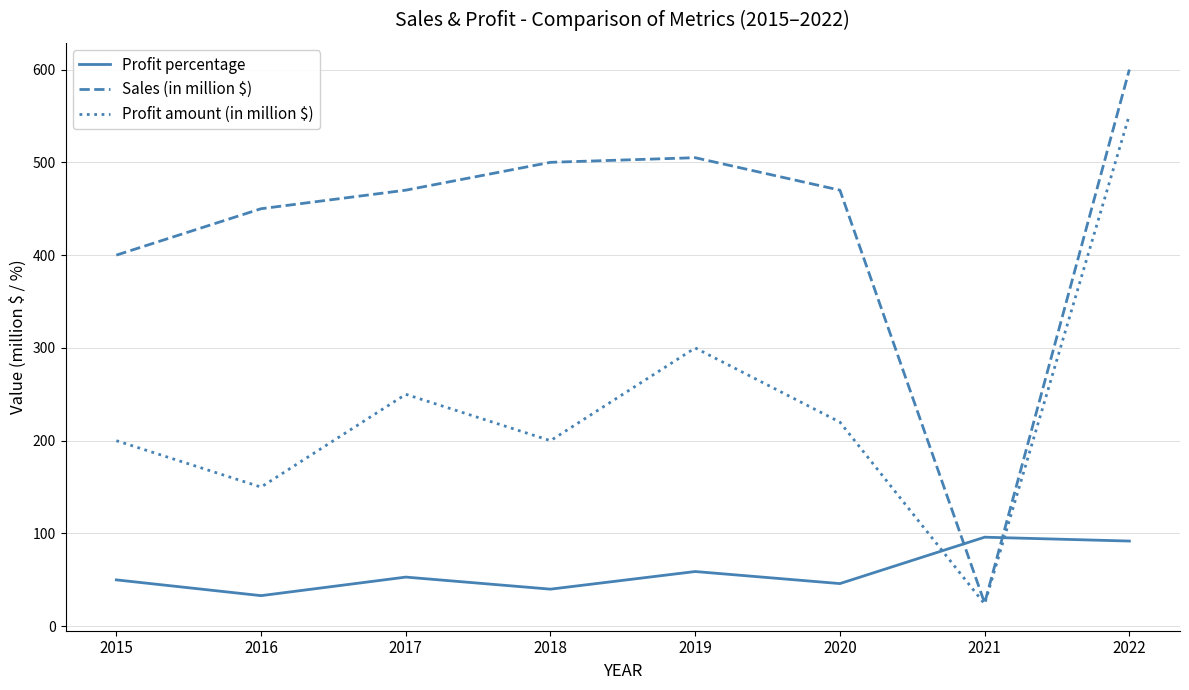

What is the sum of the Profit percentage values at 2017 and 2022?

144.8